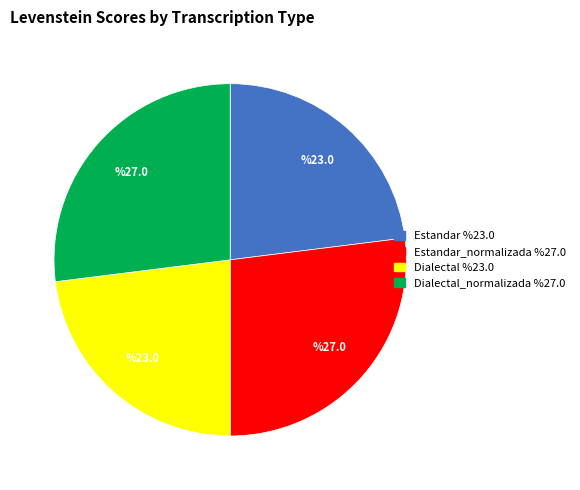

Does any single category account for the majority?

No